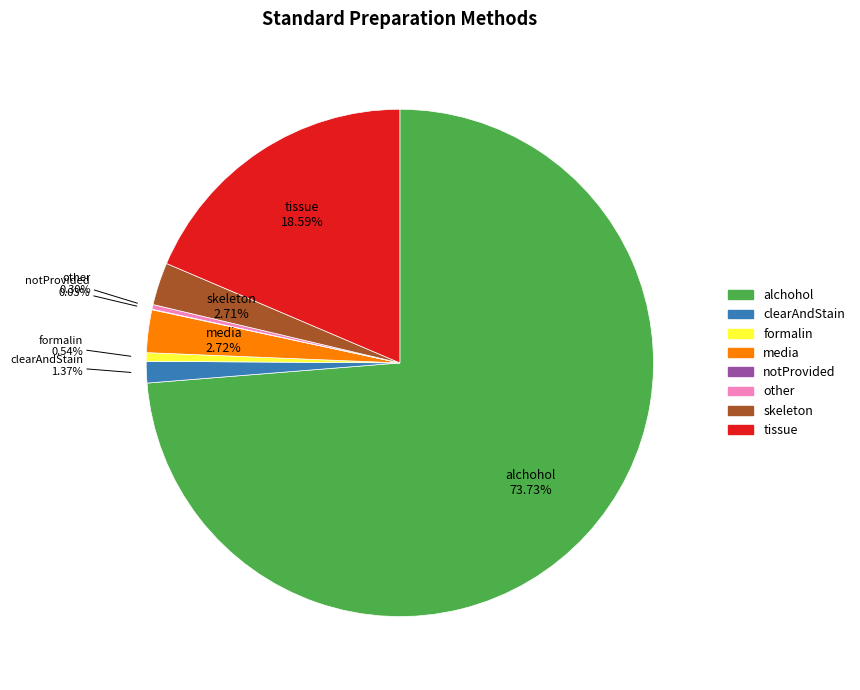

What percentage is NOT represented by skeleton?

97.3%